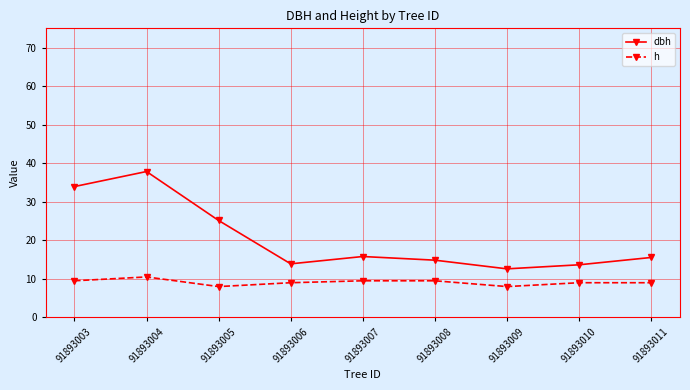

What is the difference between the h values at 91893004 and 91893003?

1.0